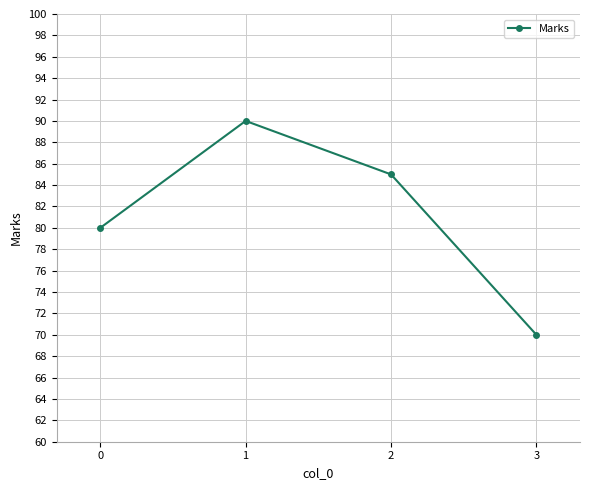

List the labels in order of value, smallest first.

3, 0, 2, 1